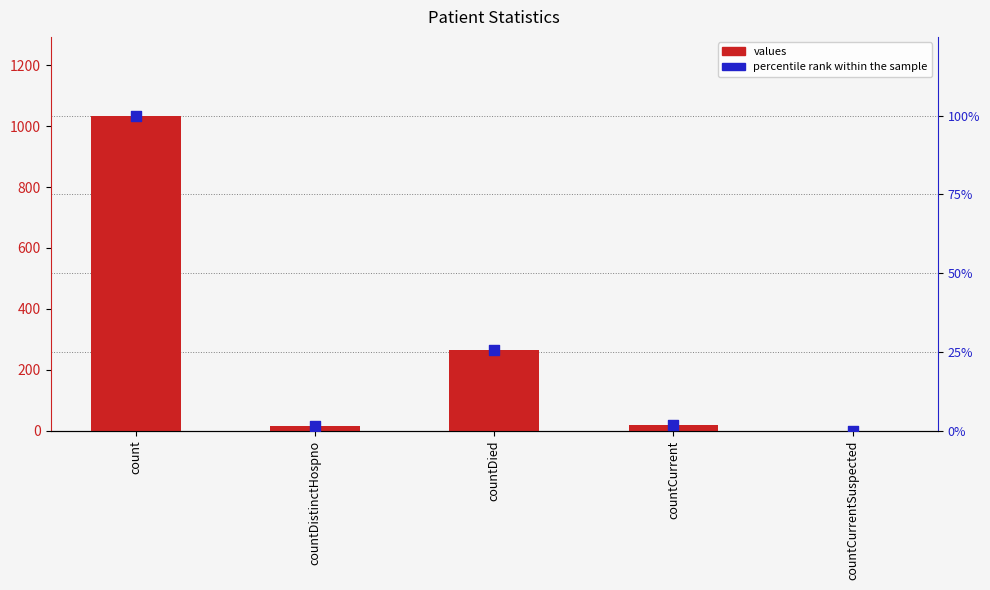

At which category is the sum across all series the highest?

count